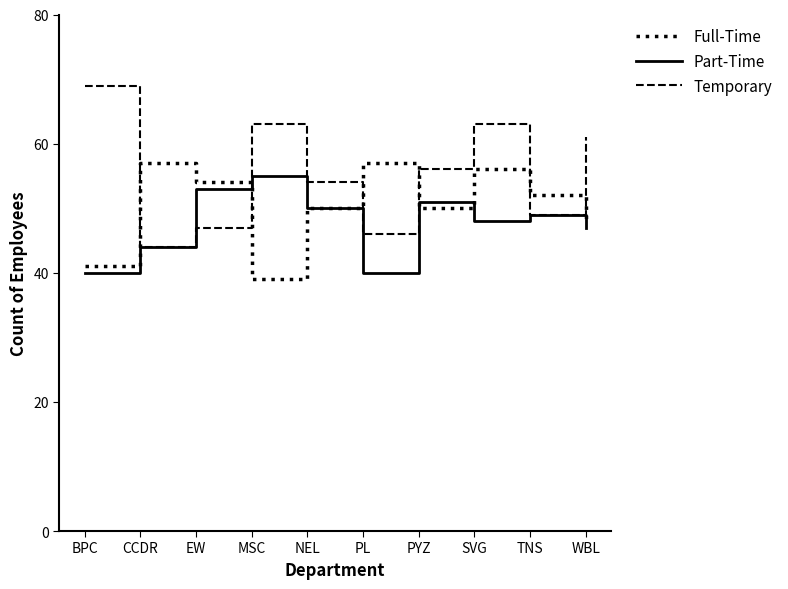

Read the Part-Time value at WBL.

47